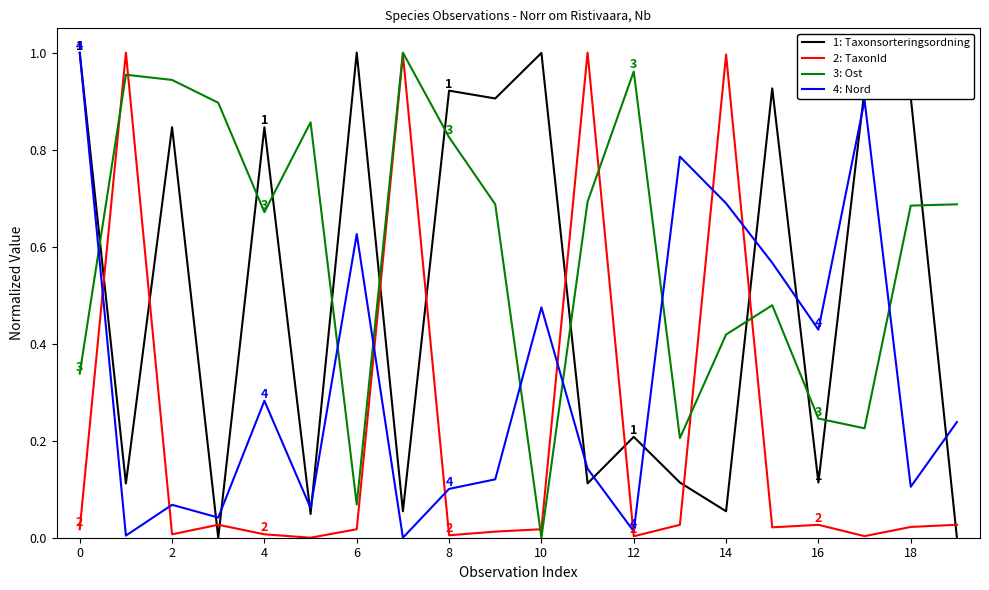

Rank the series by their average value, from highest to lowest.

3: Ost, 1: Taxonsorteringsordning, 4: Nord, 2: TaxonId